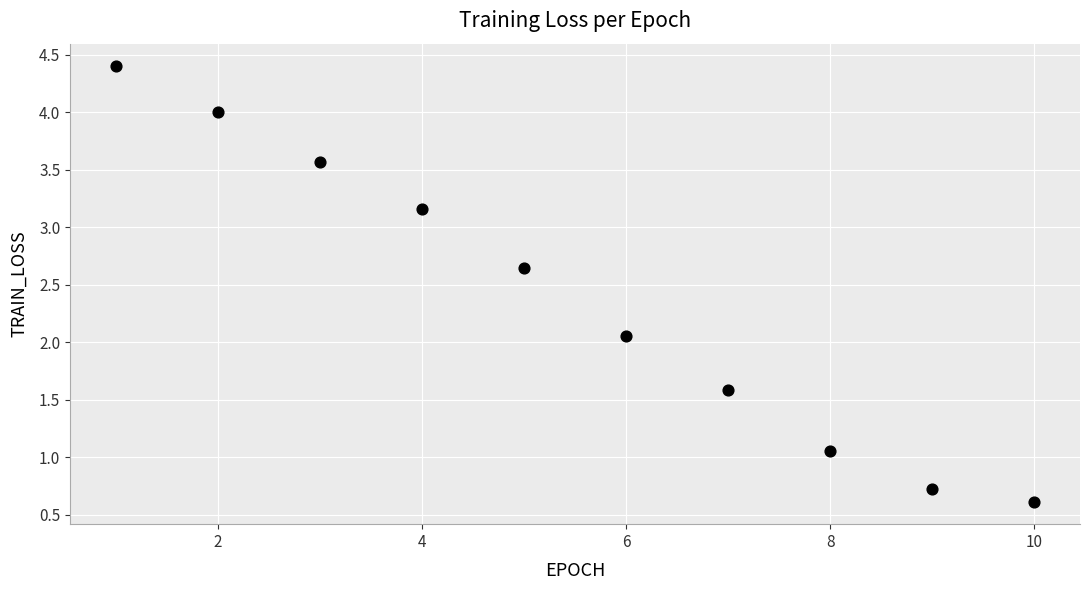

What is the average Y value?

2.4